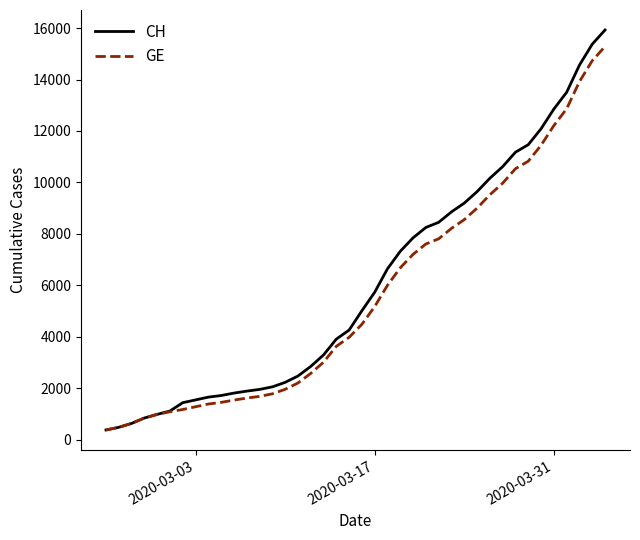

Which series has the largest total across all categories?

CH